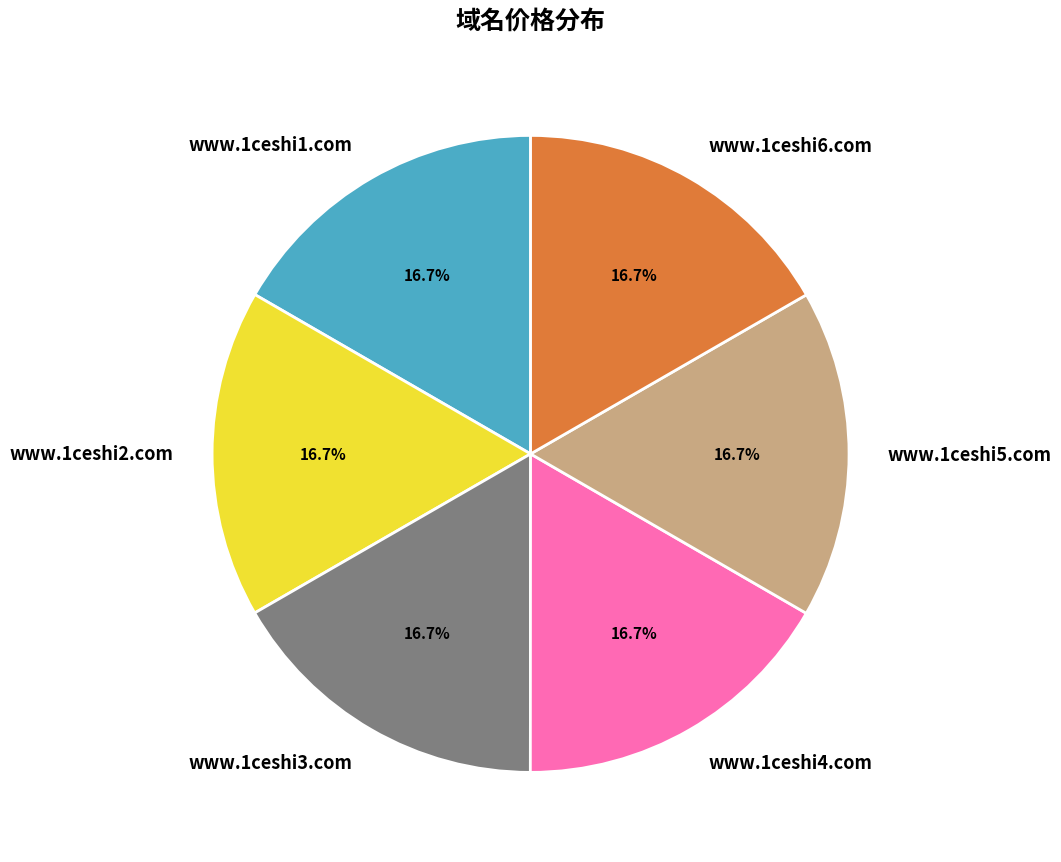

To the nearest percent, what portion does www.1ceshi4.com represent?

17%